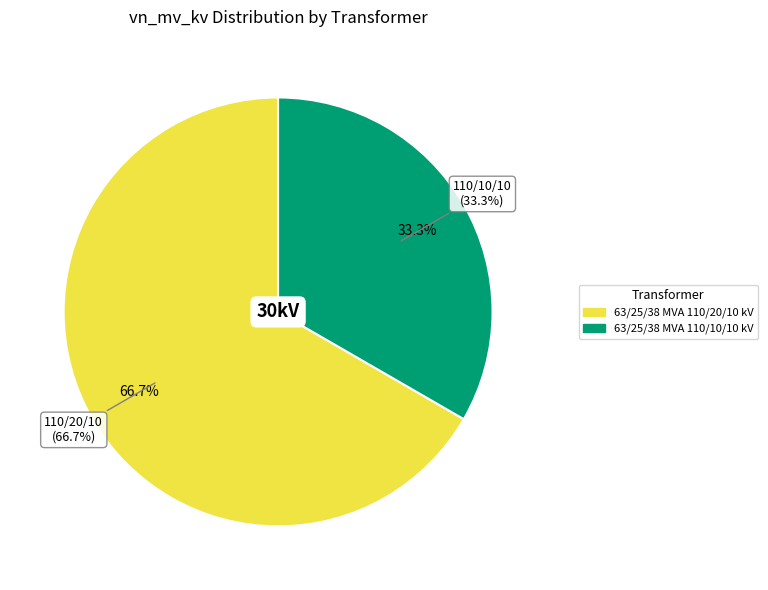

How many segments does this pie chart have?

2